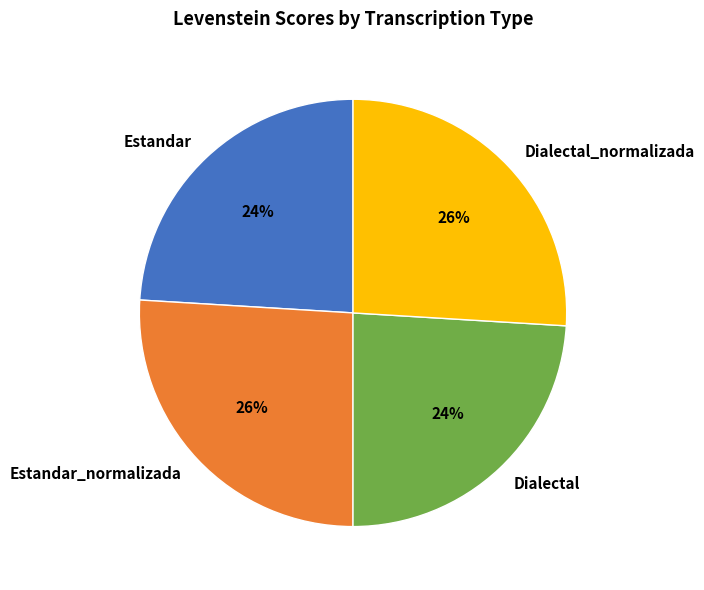

Count the number of slices in the pie.

4